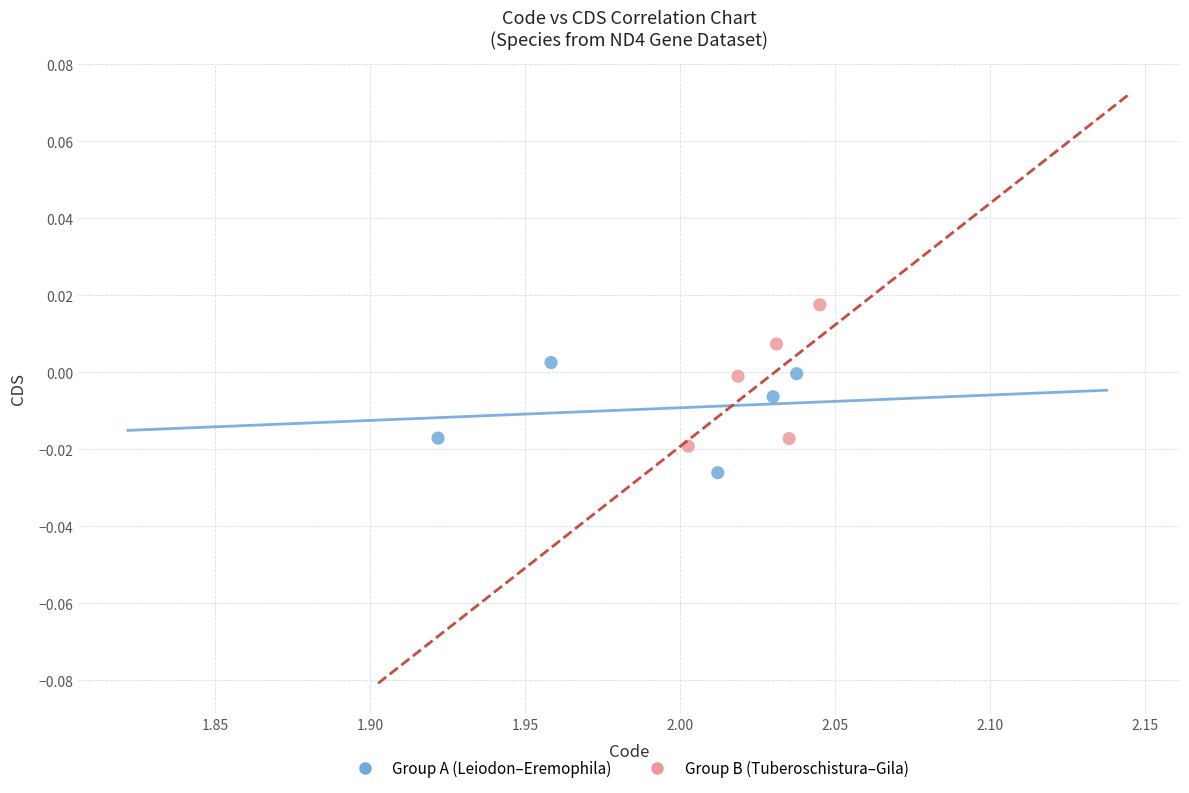

Which series reaches the minimum Y coordinate?

Group A (Leiodon–Eremophila)